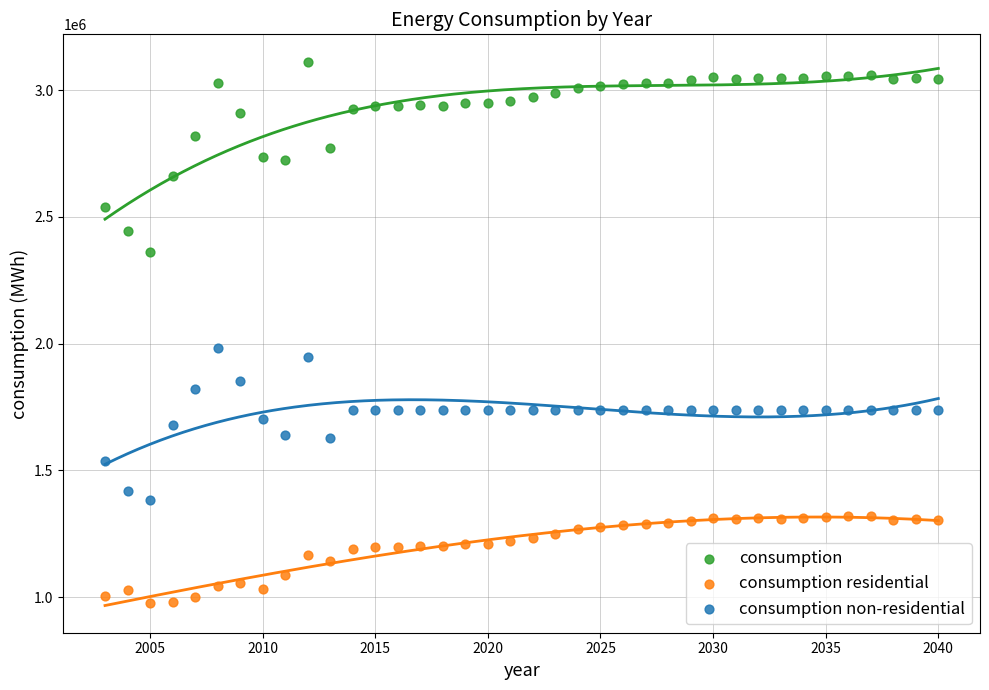

Across all data points, what is the range of X values (max minus min)?

37